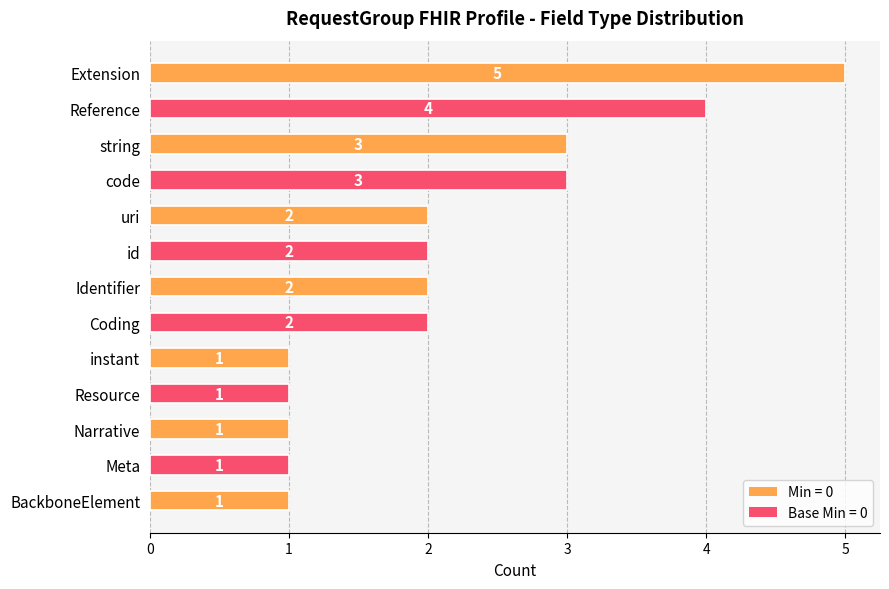

How many values are between 1 and 3?

11